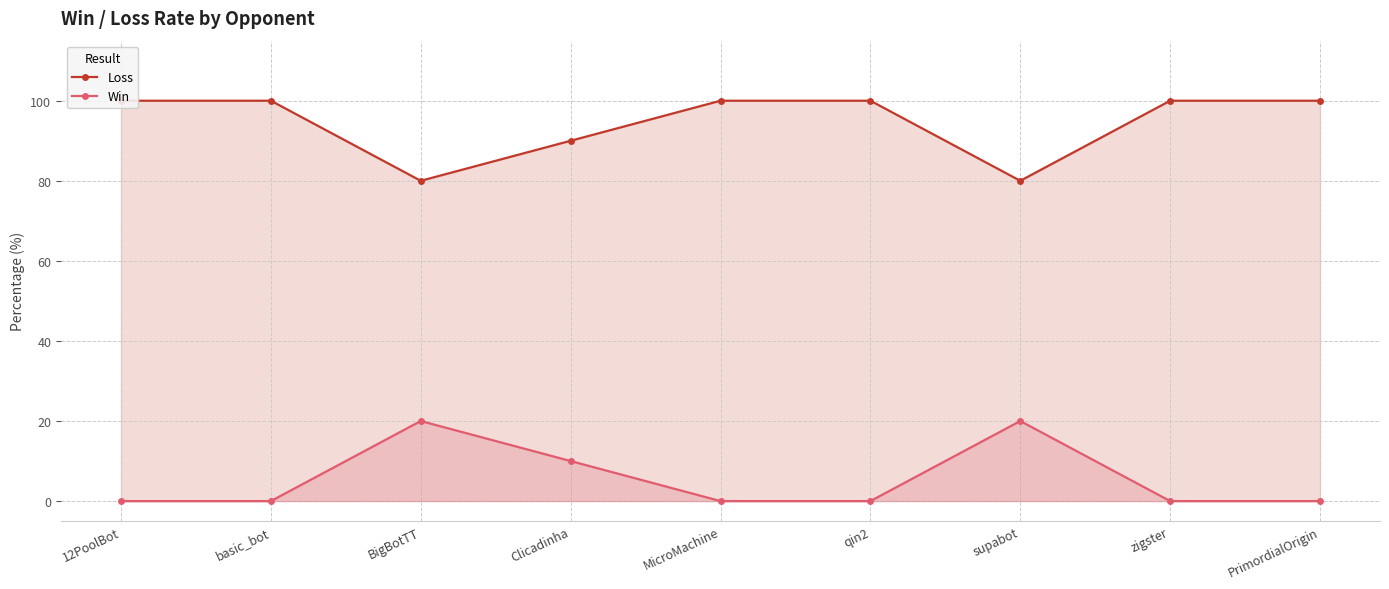

What position from the right is Clicadinha?

6